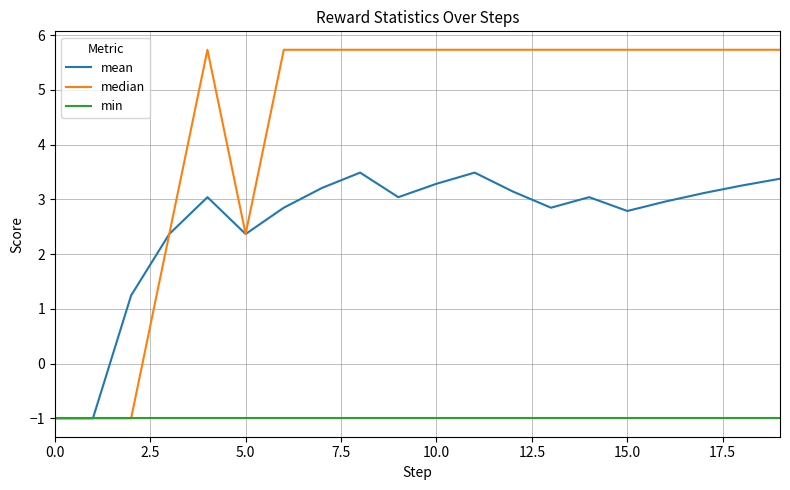

List the series in order of their overall mean, lowest first.

min, mean, median